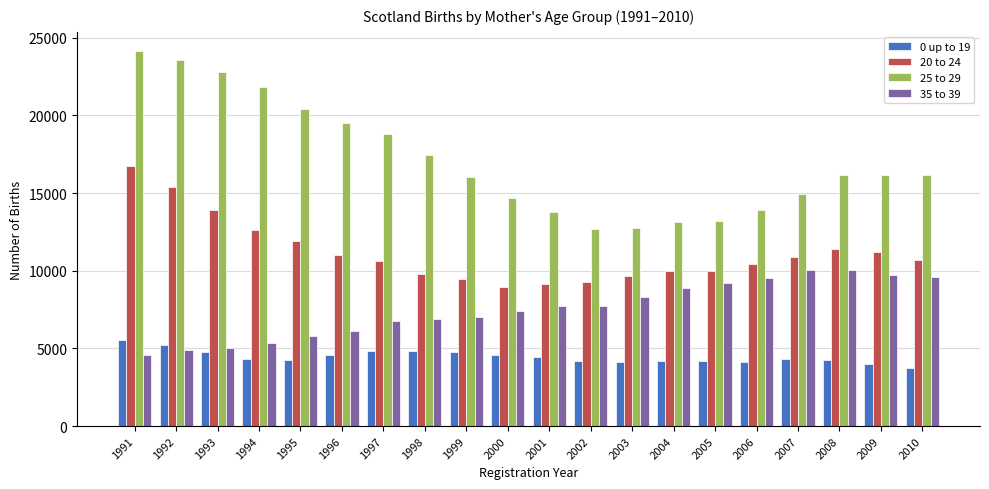

What is the value of the 0 up to 19 bar at the 10th from the left?

4599